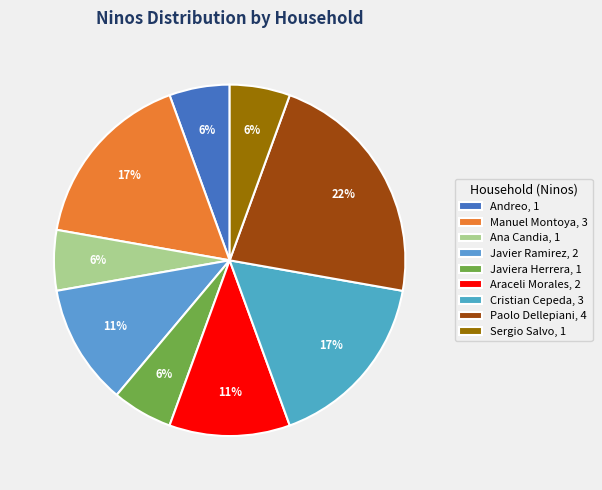

Count the number of slices in the pie.

9